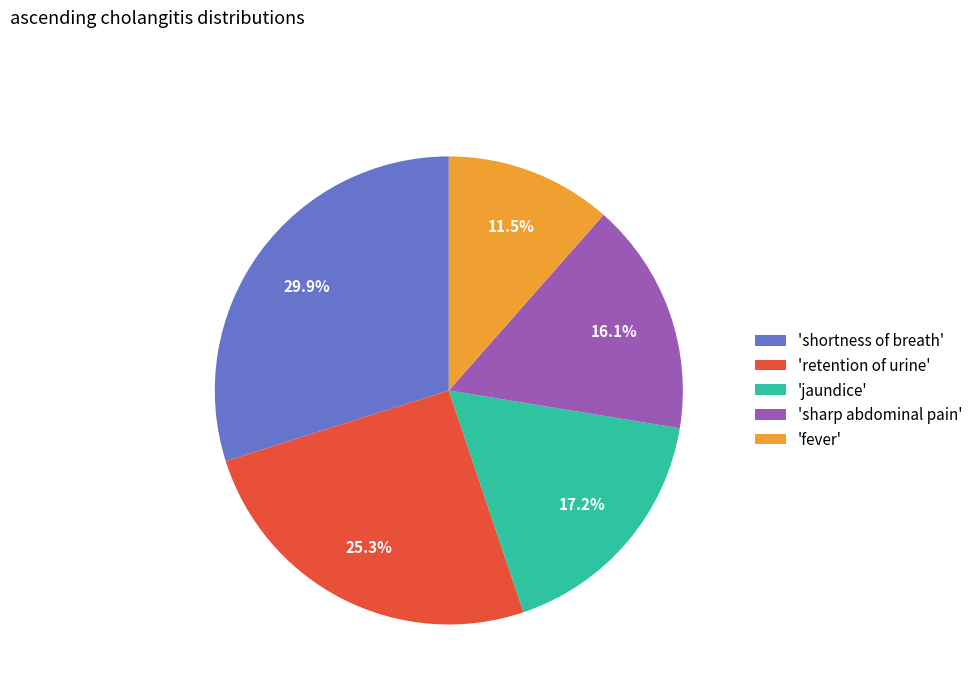

Count the number of slices in the pie.

5